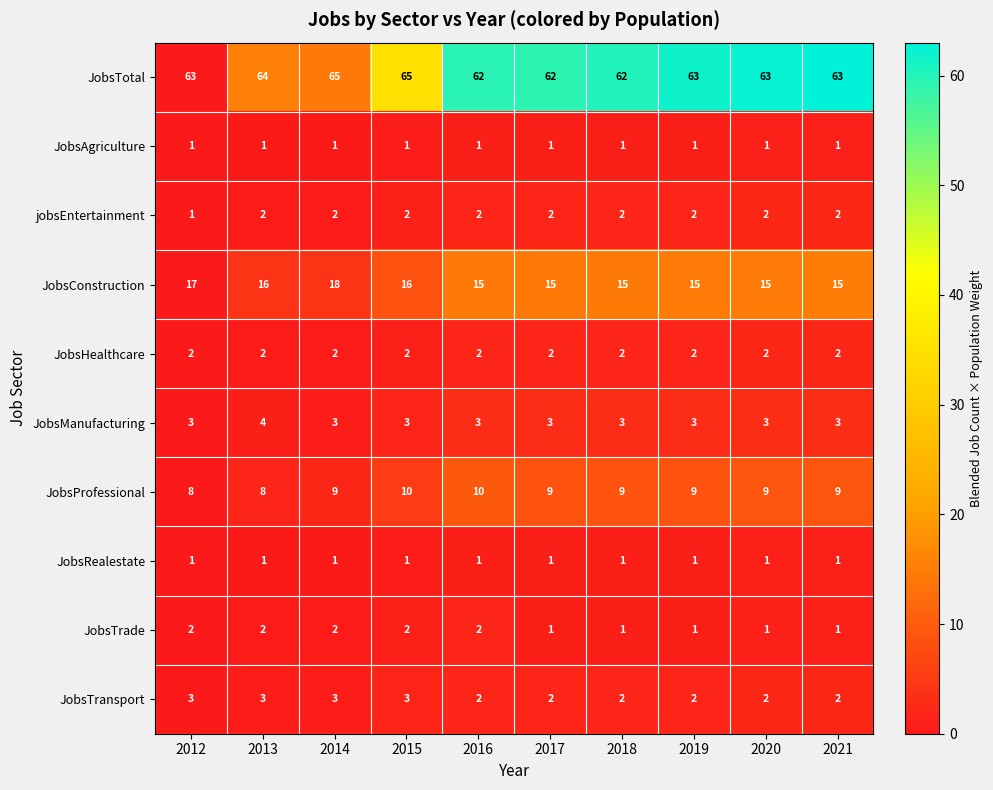

What is the difference between the highest and lowest values at 2018?

61